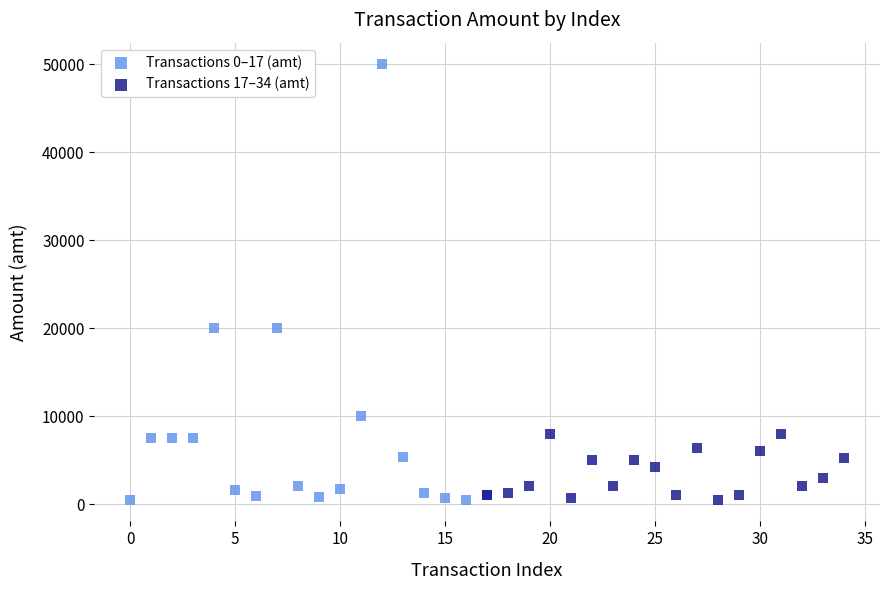

Which series has the widest spread of Y values?

Transactions 0–17 (amt)